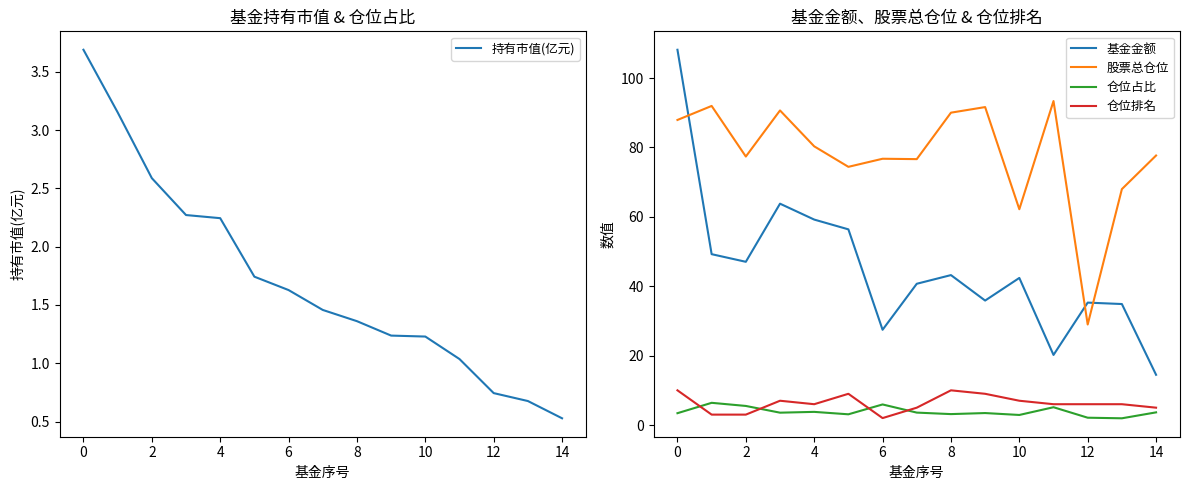

The value of 股票总仓位 at 2 is 47.9. True or false?

False